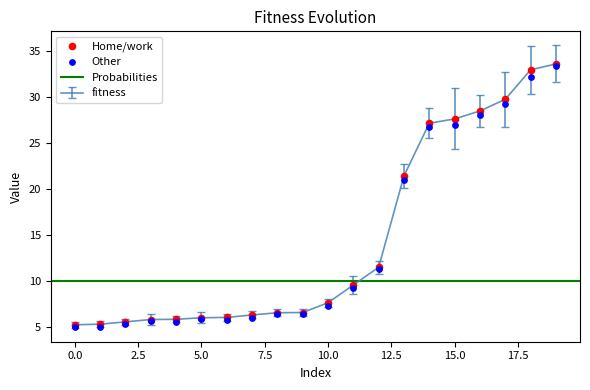

Which series contains the highest Y value?

fitness